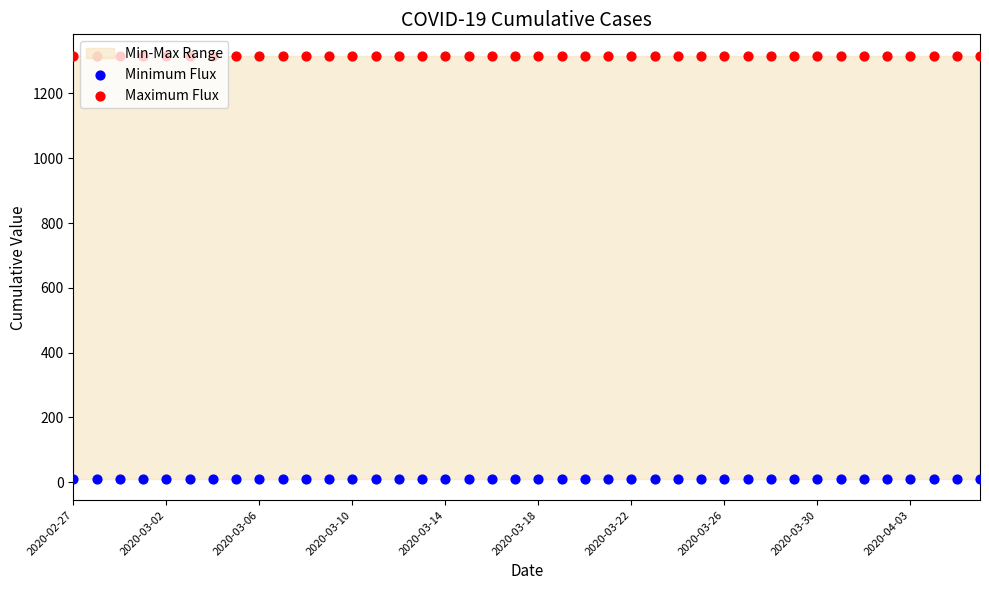

Which series has the widest spread of Y values?

Minimum Flux